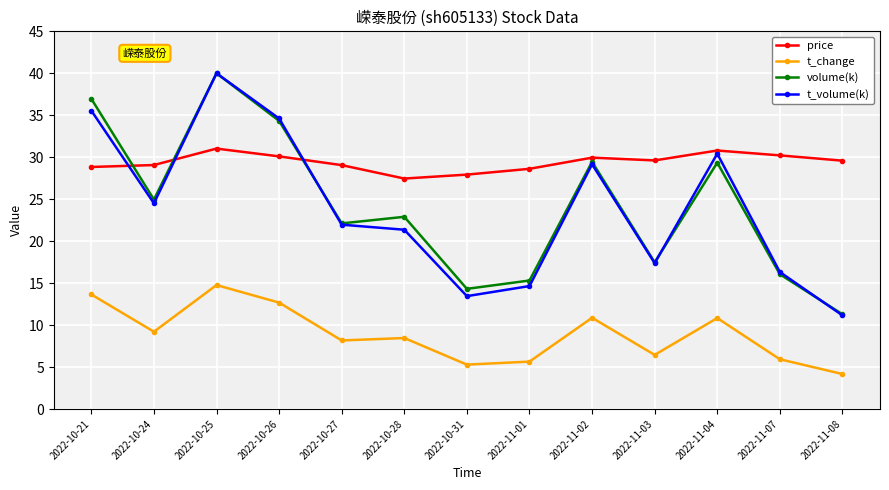

What is the sum of the price values at 2022-10-24 and 2022-10-31?

57.0